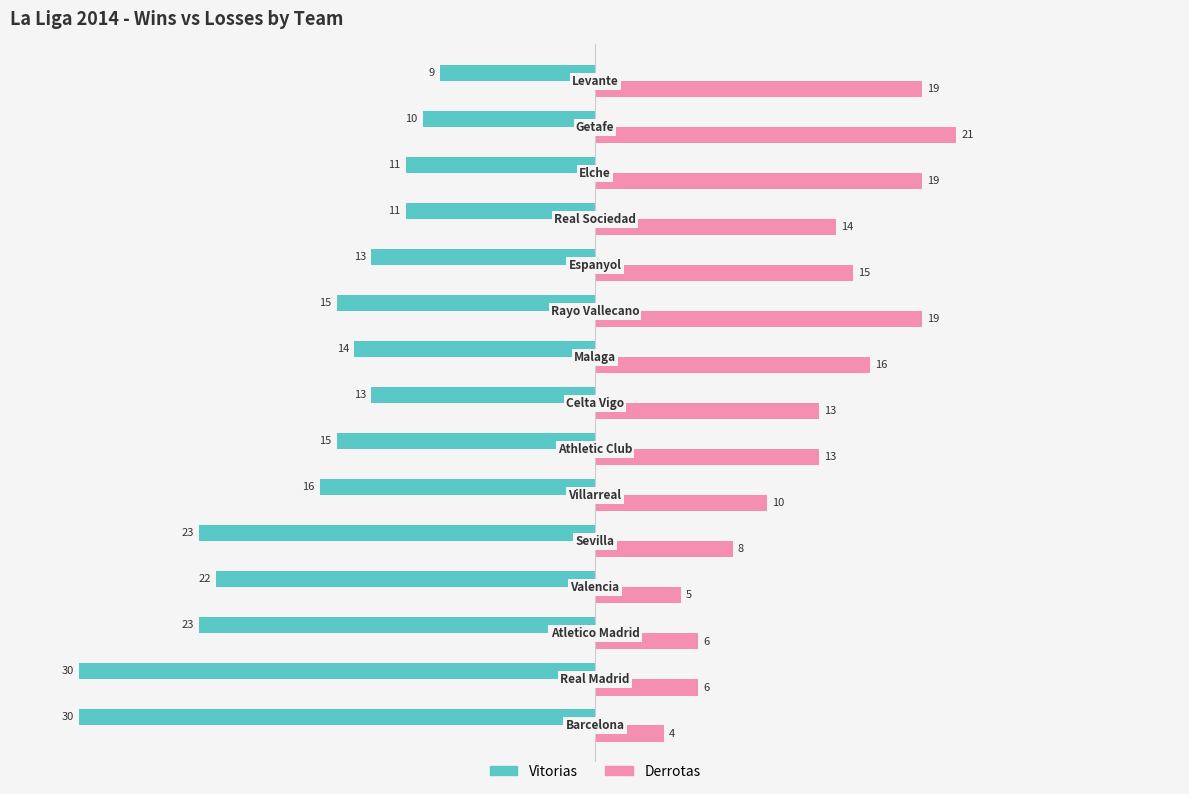

What is the minimum value shown in the chart?

-30